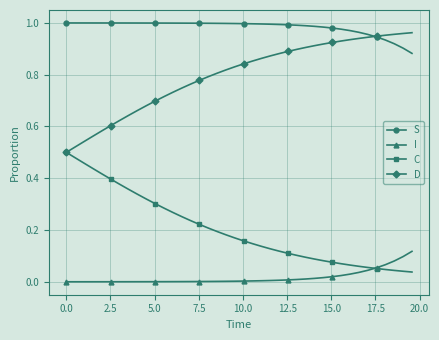

Rank the series by their average value, from highest to lowest.

S, D, C, I